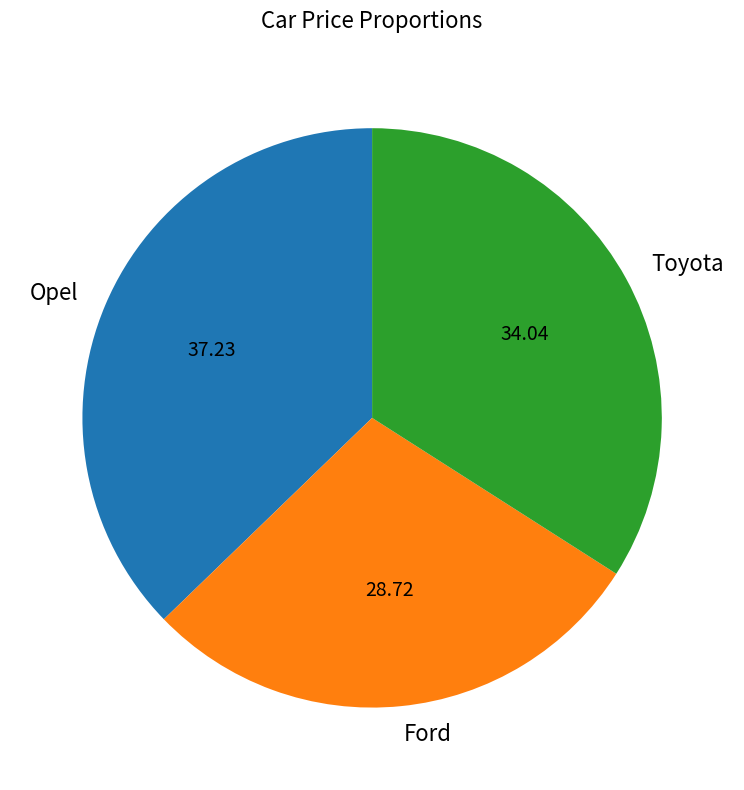

What is the smallest slice in the pie chart?

Ford